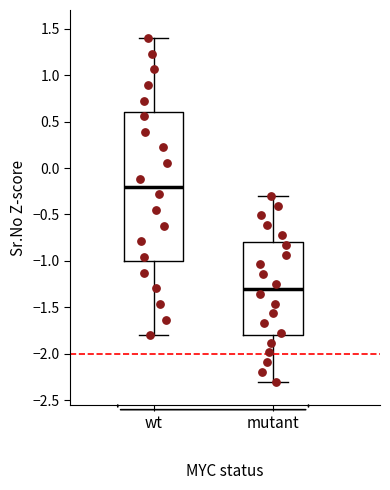

Reading left to right, read every box against the y-axis: the position of its median line, the range the box covers, and the ends of its whiskers. The values are not printed on the chart, so give them approximately, as read against the axis.

wt: median -0.2, box -1.0 to 0.6, whiskers -1.8 to 1.4
mutant: median -1.3, box -1.8 to -0.8, whiskers -2.3 to -0.3